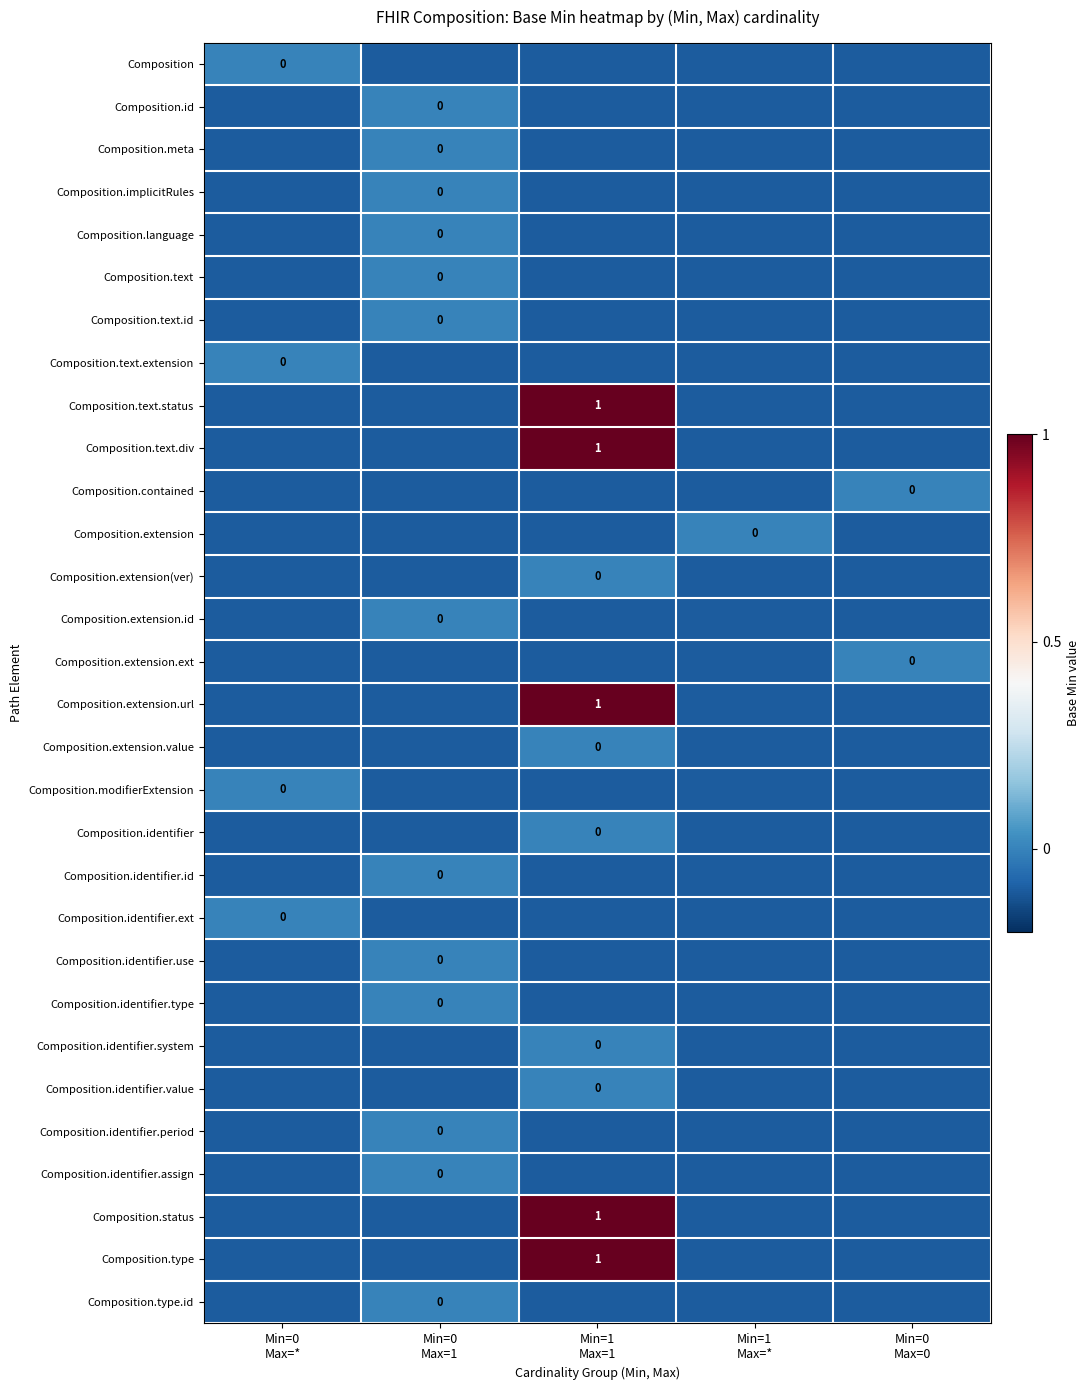

Is it true that Composition.identifier.value equals -0.2 at Min=1 Max=*?

False